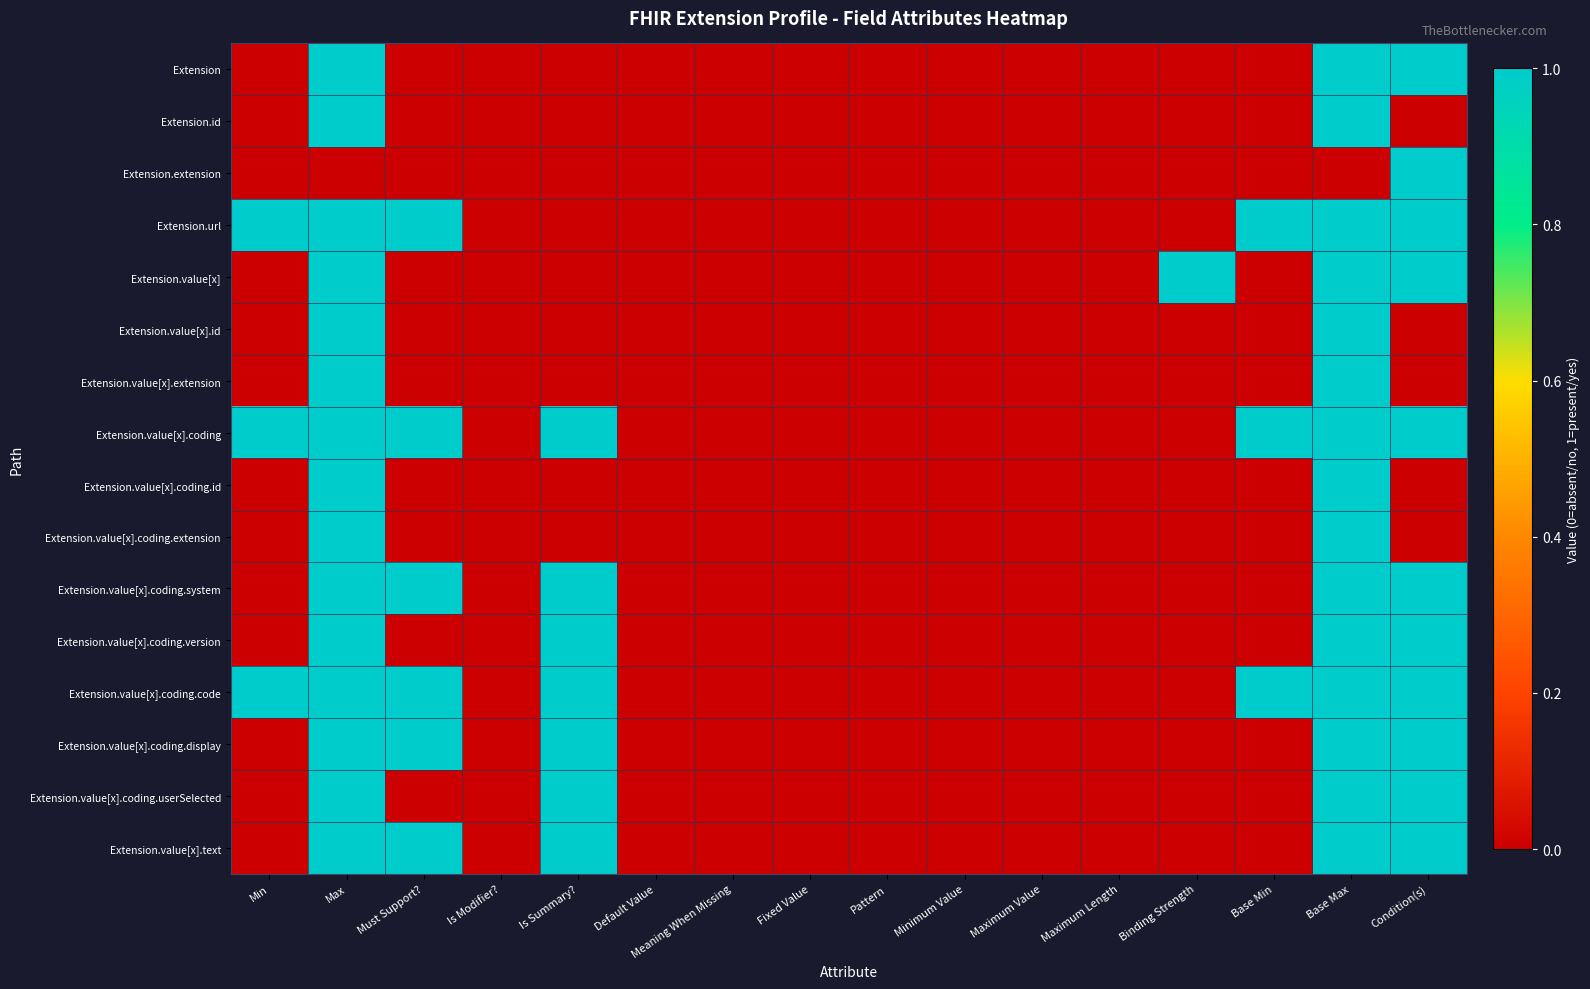

Which series changed the most between Max and Base Min?

Extension